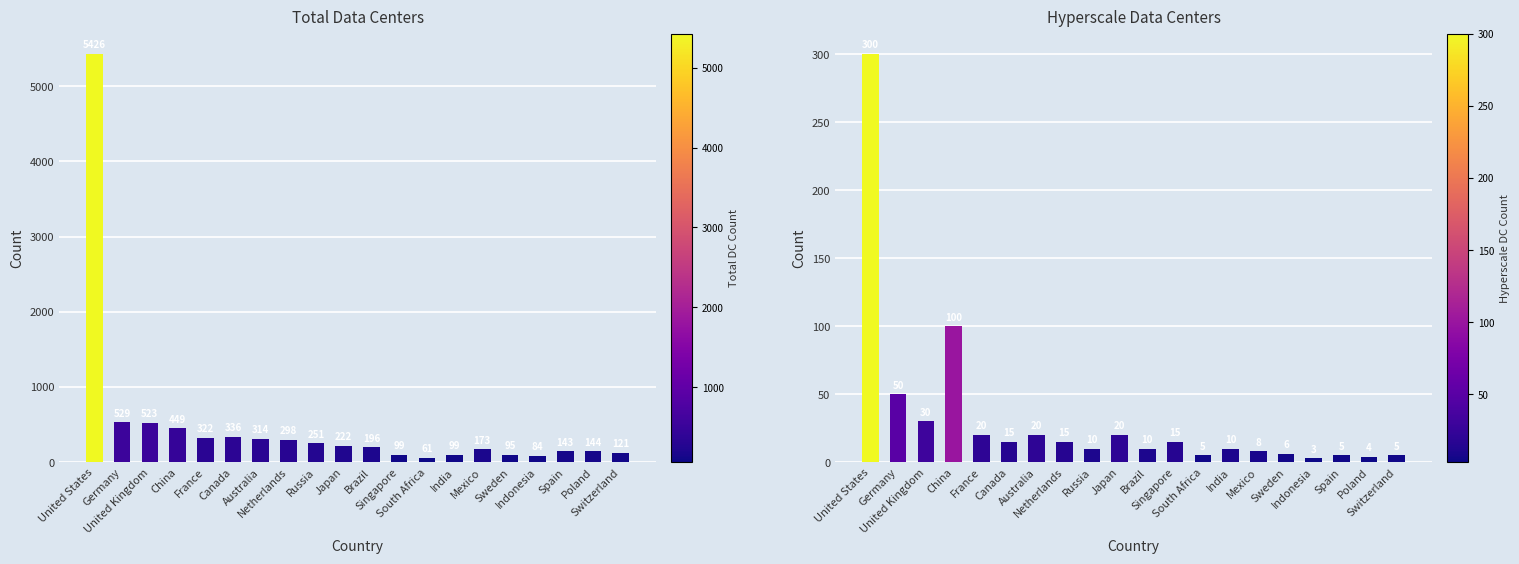

Which series has the largest total across all categories?

Total Data Centers